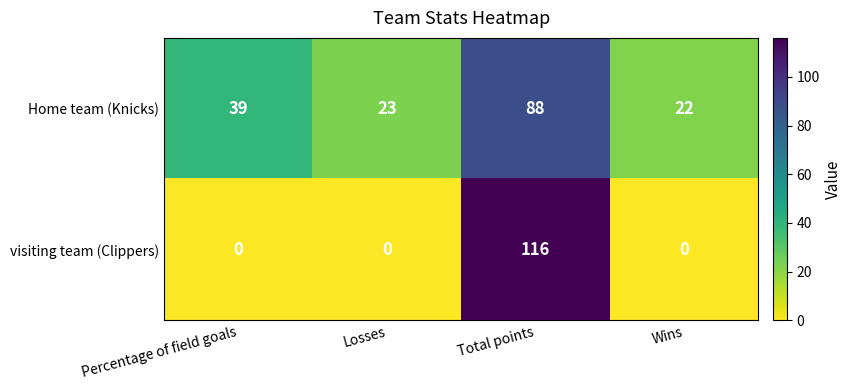

Which series has the largest range (max minus min)?

visiting team (Clippers)